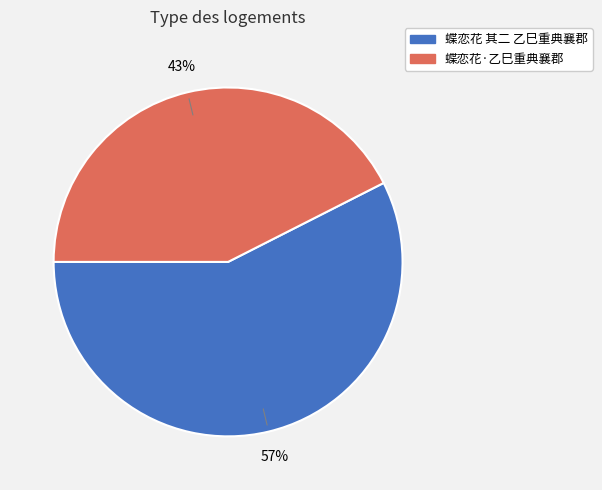

Is there any slice that represents more than half of the pie?

Yes